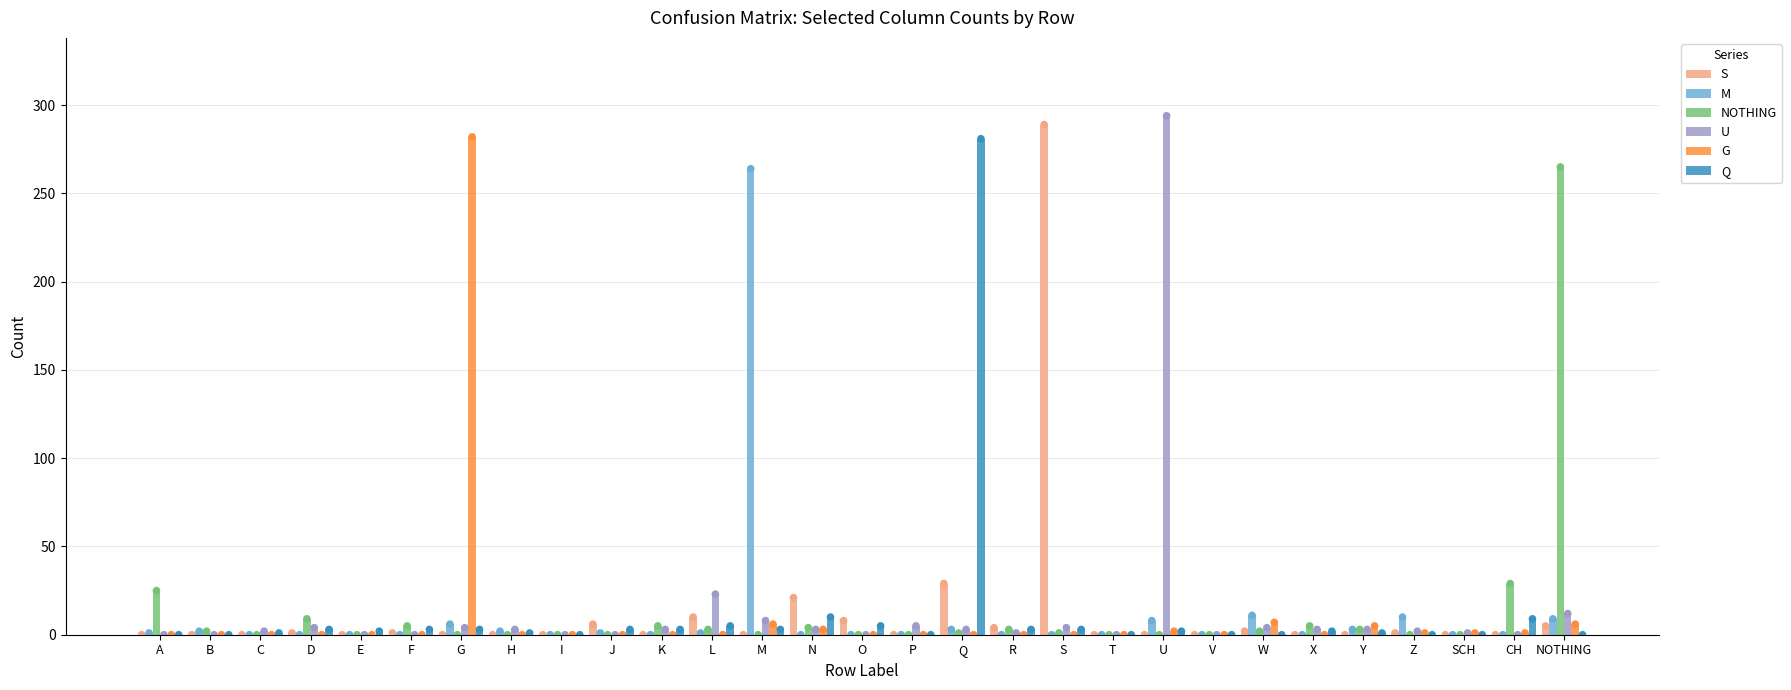

Is the value of U at M greater than the value of NOTHING at H?

Yes